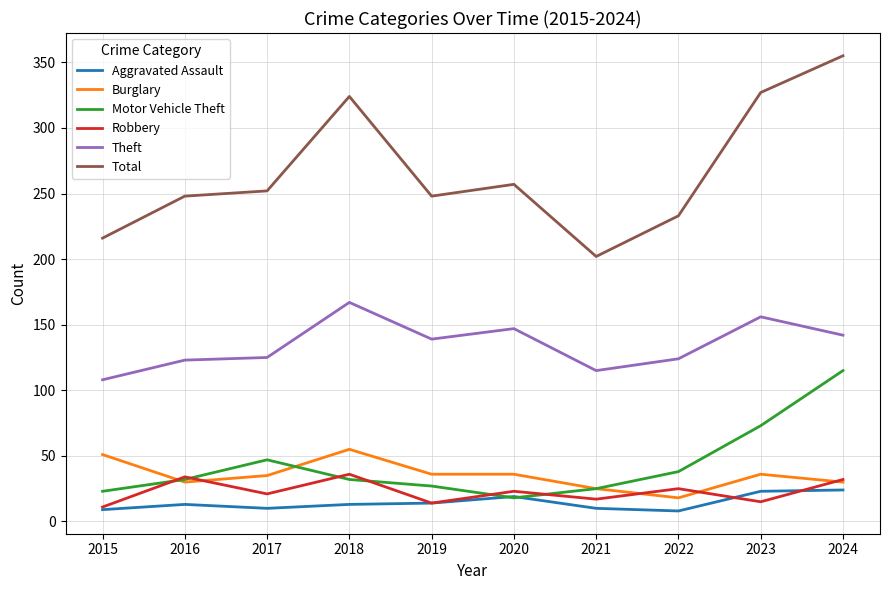

Which series has the largest total across all categories?

Total